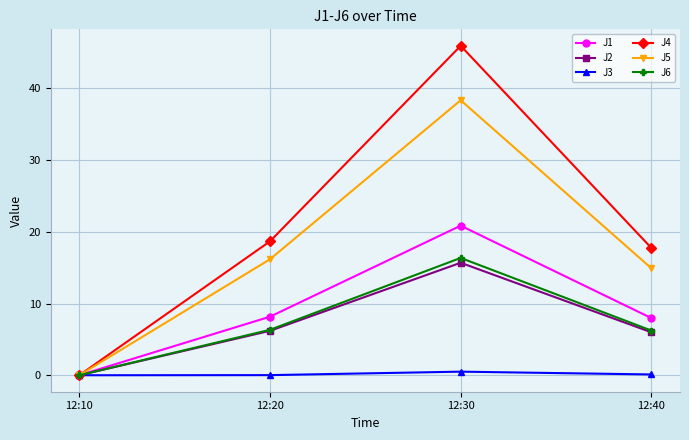

True or false: J1 has more than 1 interior local peaks.

False